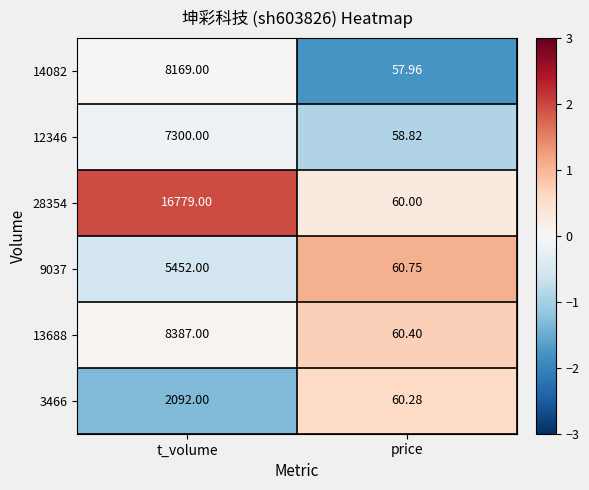

Is the value of 14082 at price greater than the value of 3466 at price?

No